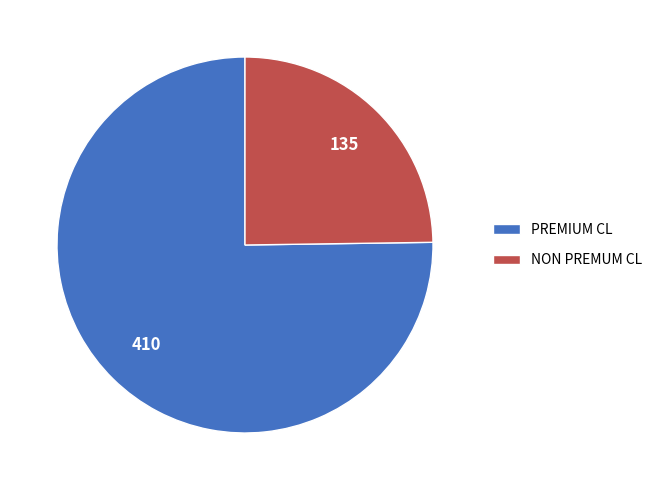

True or false: NON PREMUM CL accounts for 25% of the total.

True